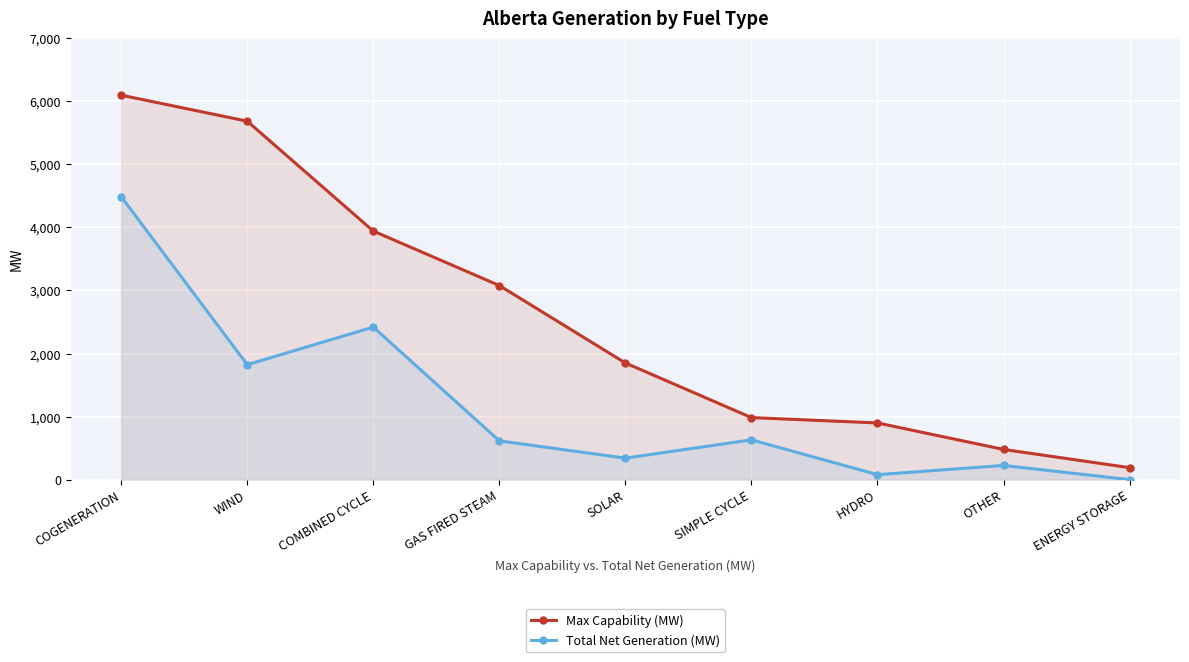

Reading left to right, transcribe all the data shown in this chart.

Max Capability (MW): COGENERATION=6097	WIND=5684	COMBINED CYCLE=3942	GAS FIRED STEAM=3078	SOLAR=1850	SIMPLE CYCLE=984	HYDRO=899	OTHER=479	ENERGY STORAGE=190
Total Net Generation (MW): COGENERATION=4487	WIND=1823	COMBINED CYCLE=2419	GAS FIRED STEAM=615	SOLAR=341	SIMPLE CYCLE=631	HYDRO=79	OTHER=225	ENERGY STORAGE=0